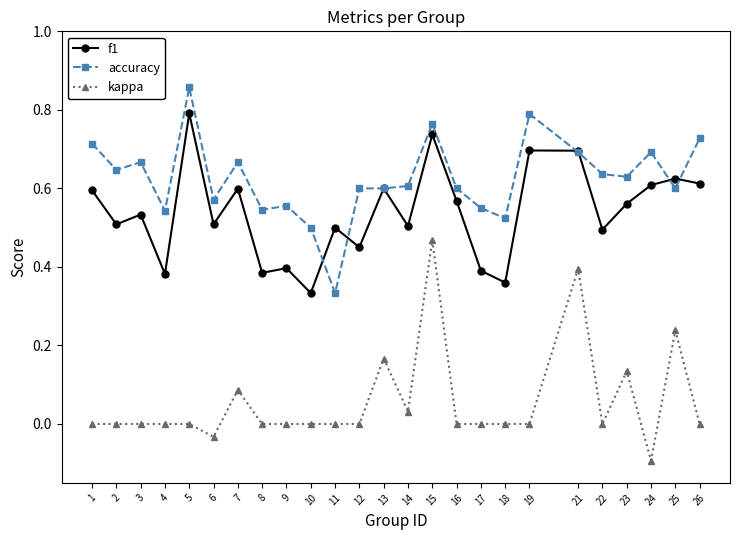

The value of kappa at 4 is 0.2. True or false?

False